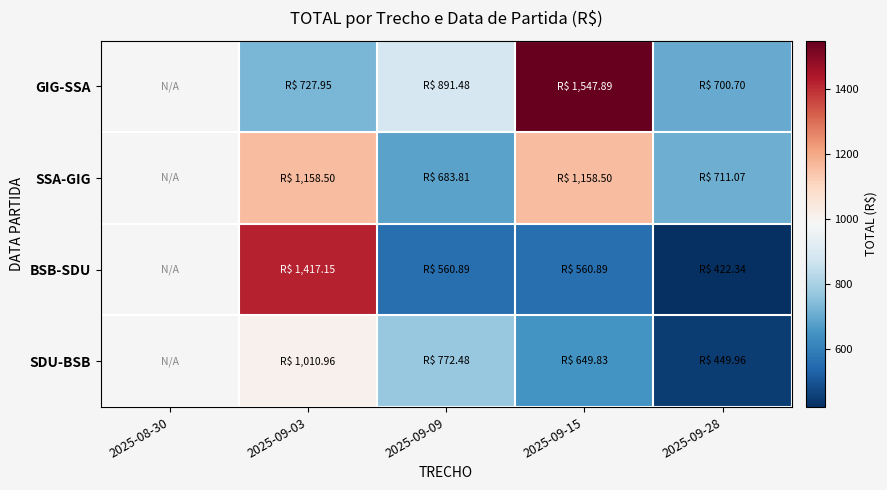

Reading left to right, transcribe all the data shown in this chart.

GIG-SSA: 2025-08-30=0.0	2025-09-03=728.0	2025-09-09=891.5	2025-09-15=1547.9	2025-09-28=700.7
SSA-GIG: 2025-08-30=0.0	2025-09-03=1158.5	2025-09-09=683.8	2025-09-15=1158.5	2025-09-28=711.1
BSB-SDU: 2025-08-30=0.0	2025-09-03=1417.2	2025-09-09=560.9	2025-09-15=560.9	2025-09-28=422.3
SDU-BSB: 2025-08-30=0.0	2025-09-03=1011.0	2025-09-09=772.5	2025-09-15=649.8	2025-09-28=450.0